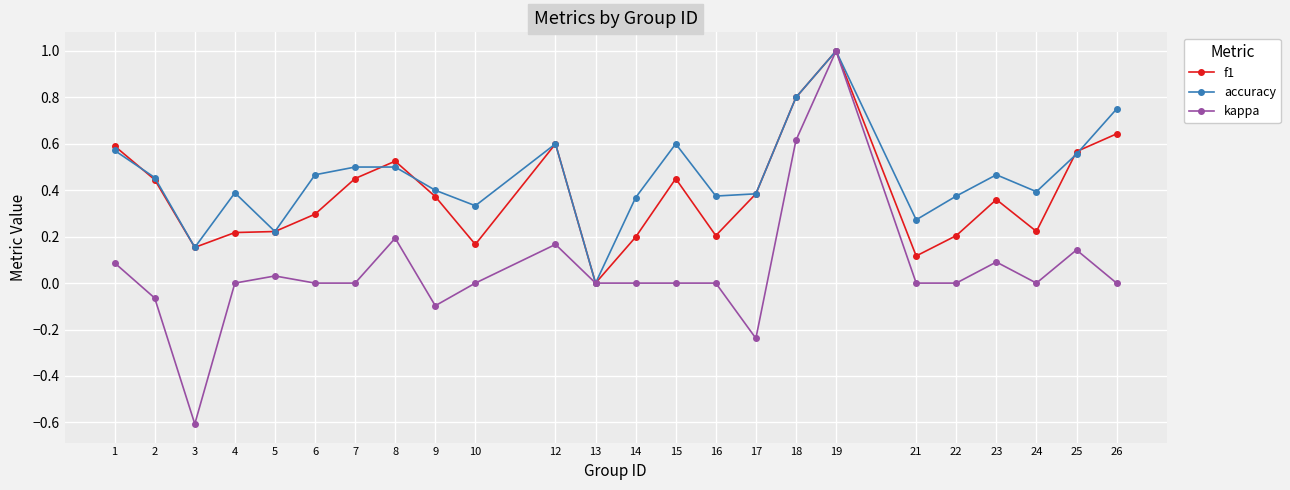

What is the total value across all series at 18?

2.2